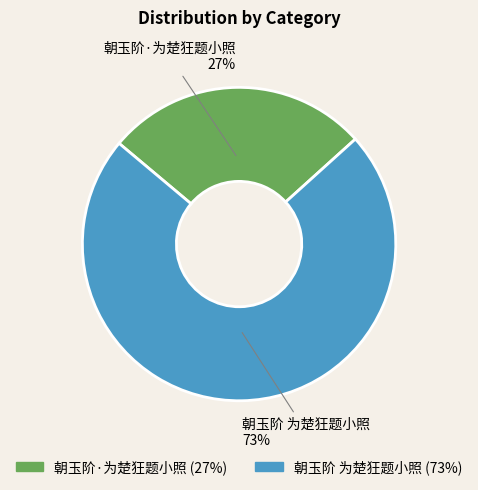

Is 朝玉阶 为楚狂题小照 the majority of the pie?

Yes